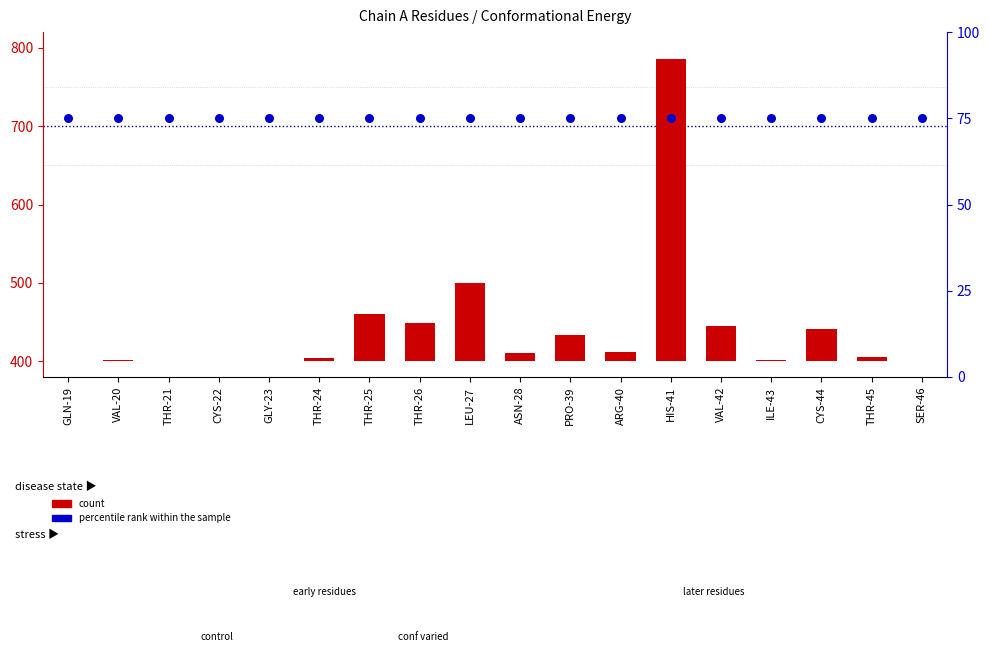

At how many categories does at least one series exceed 30?

18